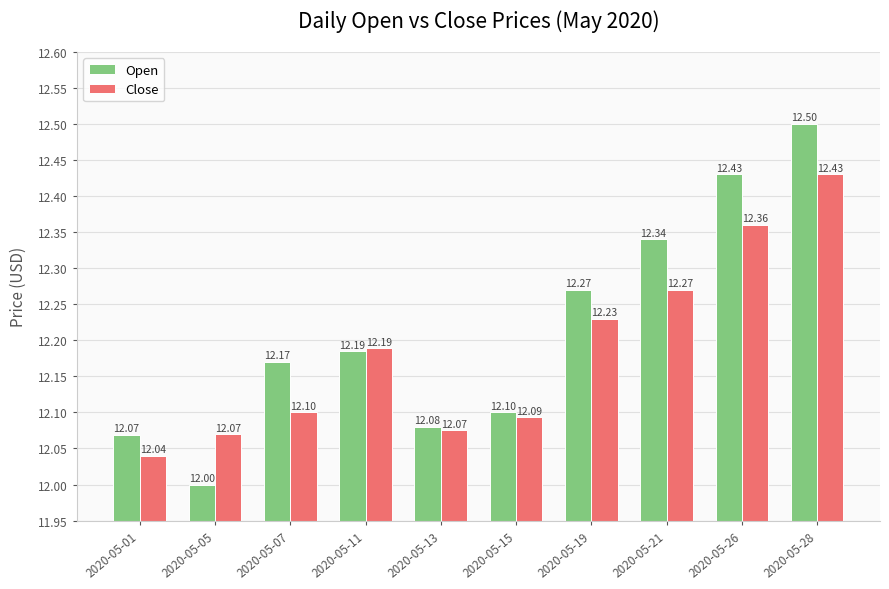

What is the sum of the Close values at 2020-05-19 and 2020-05-21?

24.5